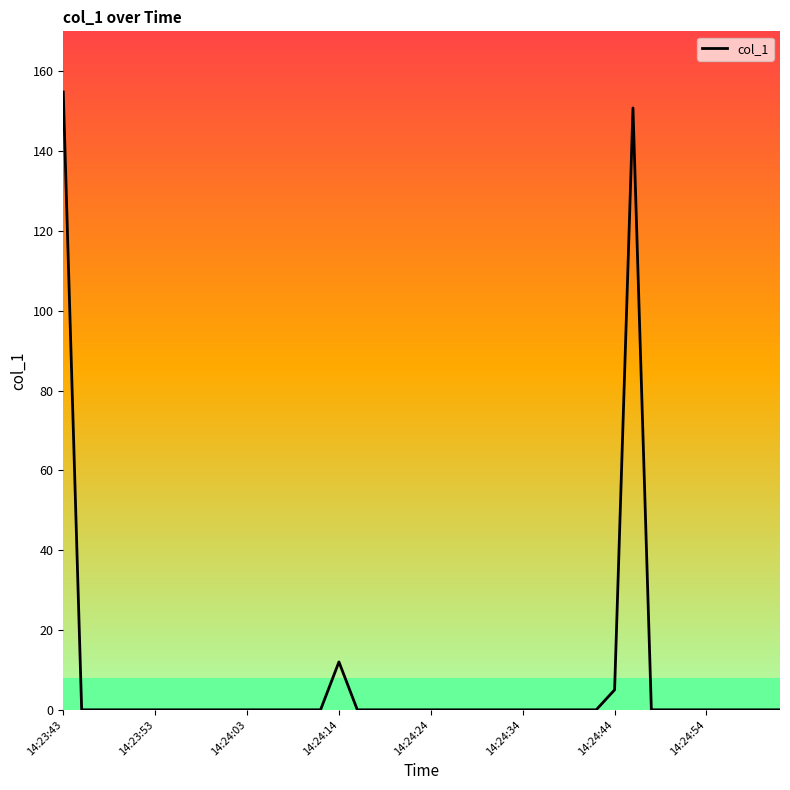

Reading left to right, transcribe all the data shown in this chart.

154.8	0.0	0.0	0.0	0.0	0.0	0.0	0.0	0.0	0.0	0.0	0.0	0.0	0.0	0.0	12.0	0.0	0.0	0.0	0.0	0.0	0.0	0.0	0.0	0.0	0.0	0.0	0.0	0.0	0.0	5.0	150.8	0.0	0.0	0.0	0.0	0.0	0.0	0.0	0.0